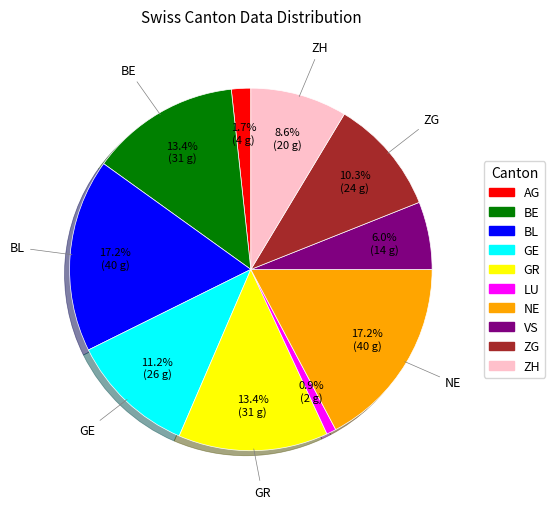

Is there any slice that represents more than half of the pie?

No